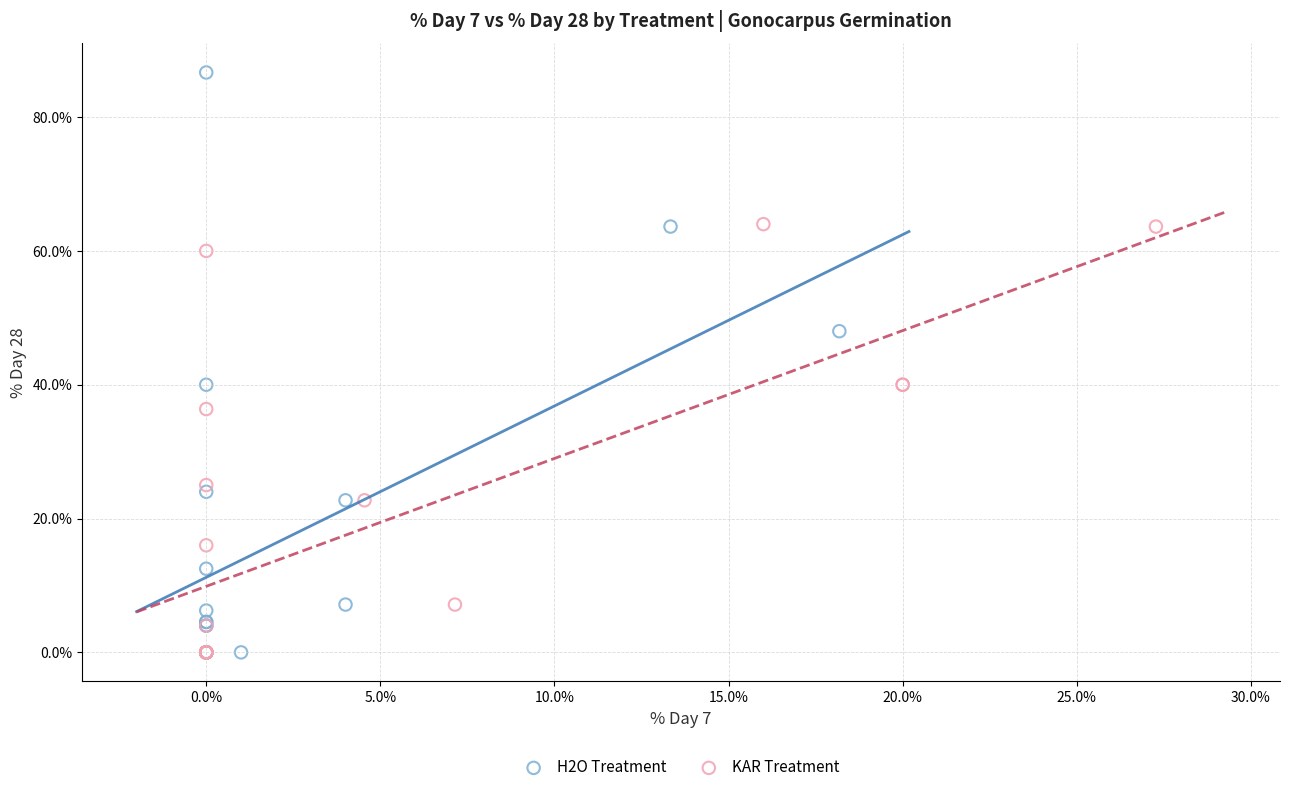

Which series contains the highest Y value?

H2O Treatment